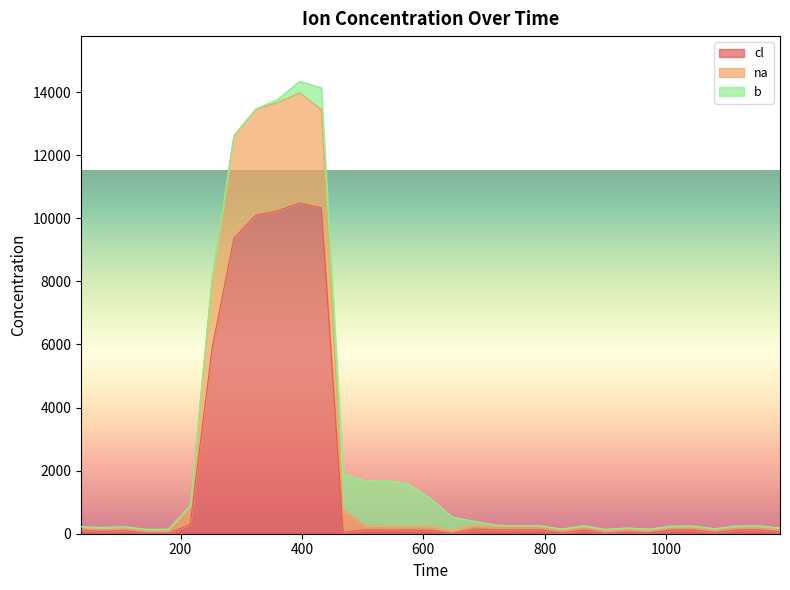

Does the chart display data point markers on the line(s)?

No